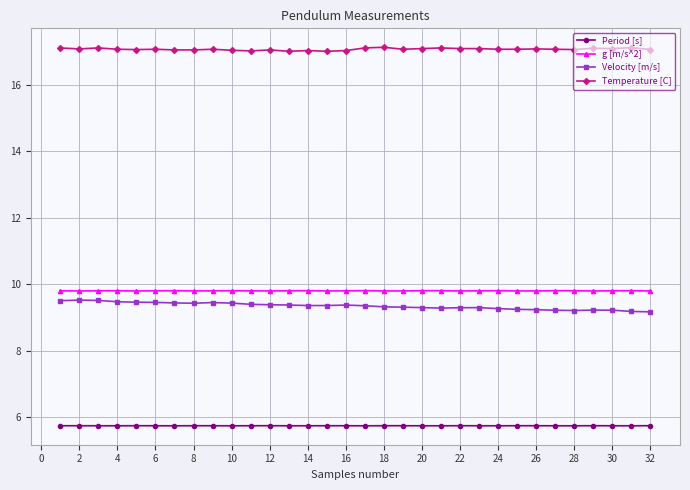

True or false: Temperature [C] and g [m/s^2] intersect in this chart.

False